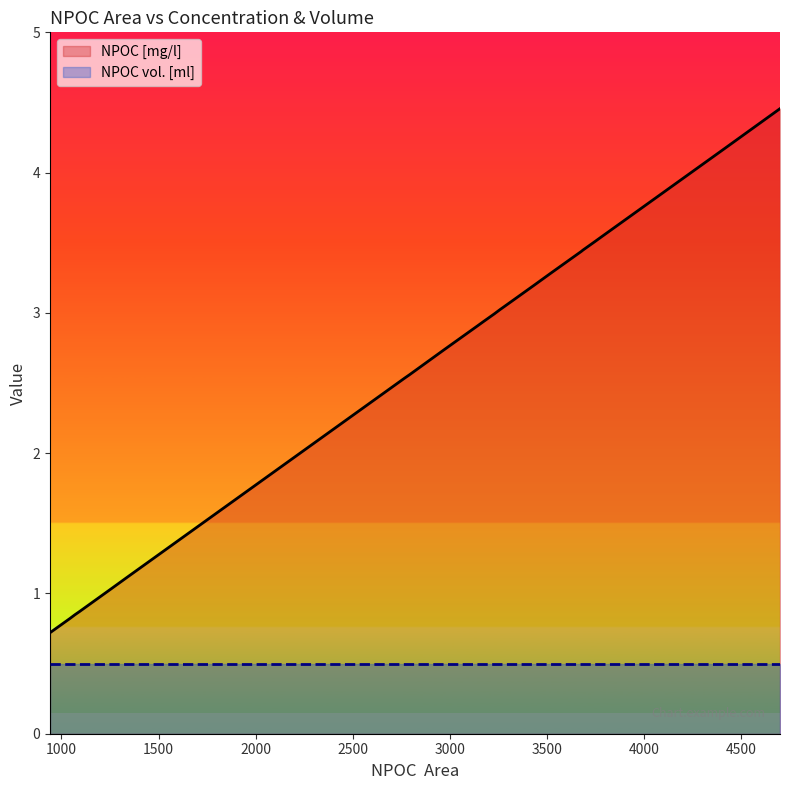

At how many categories does at least one series exceed 2?

24